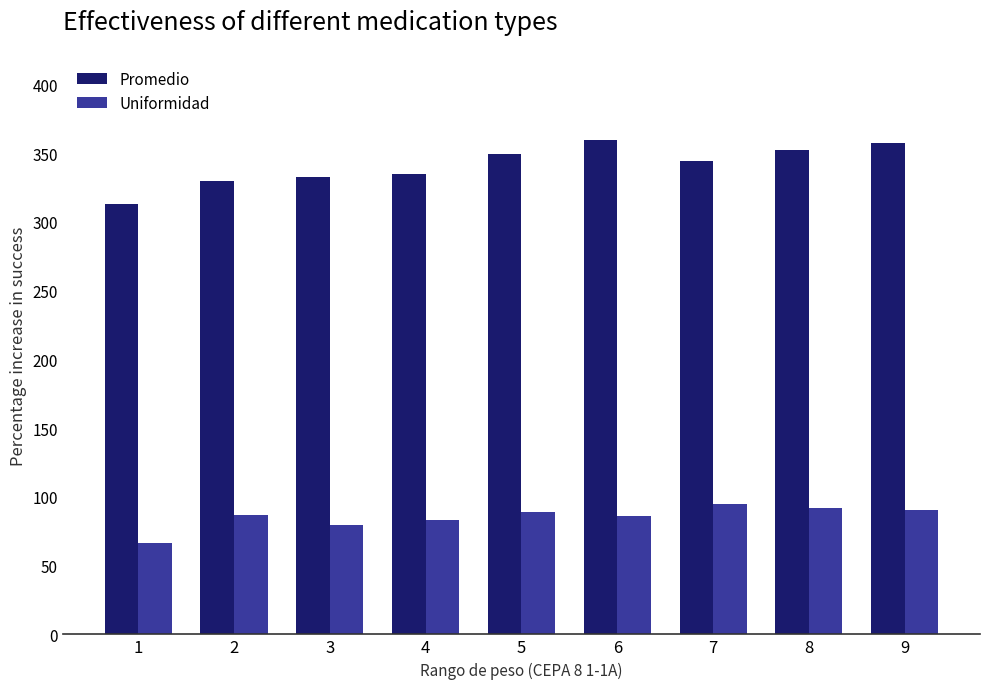

Is the value of Promedio at 2 greater than the value of Uniformidad at 2?

Yes